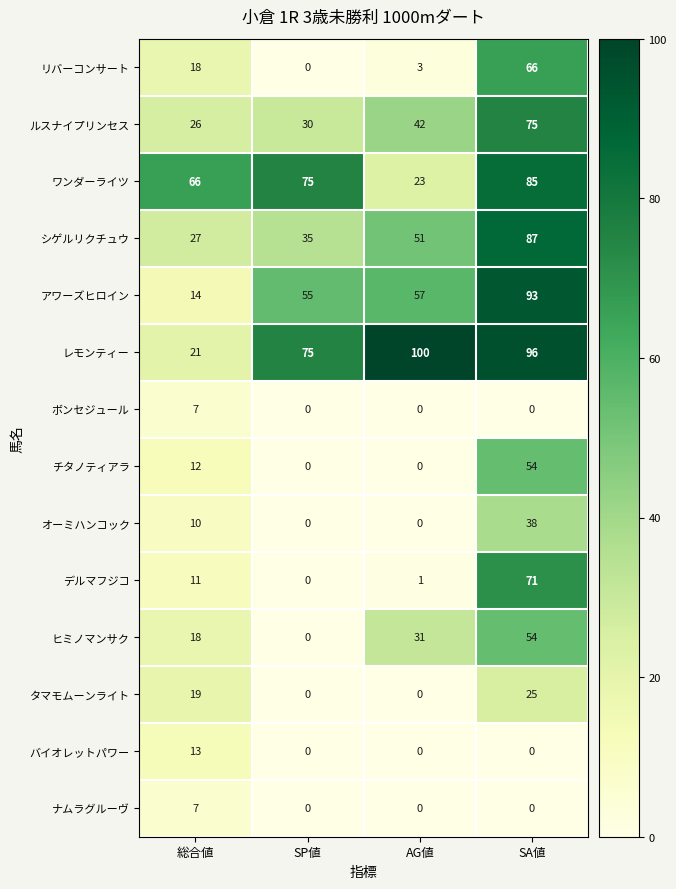

What is the difference between the highest and lowest values at 総合値?

59